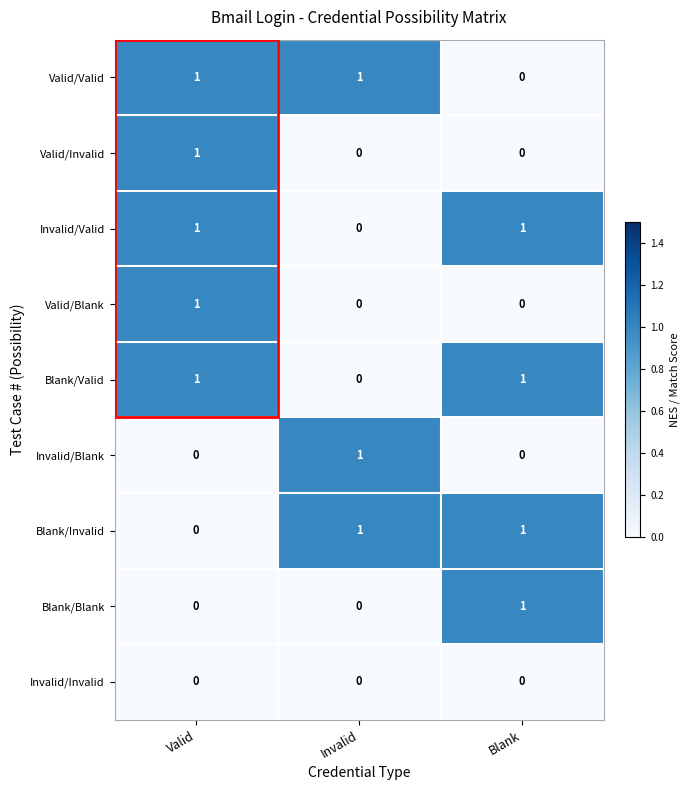

At how many categories does at least one series exceed 0?

3